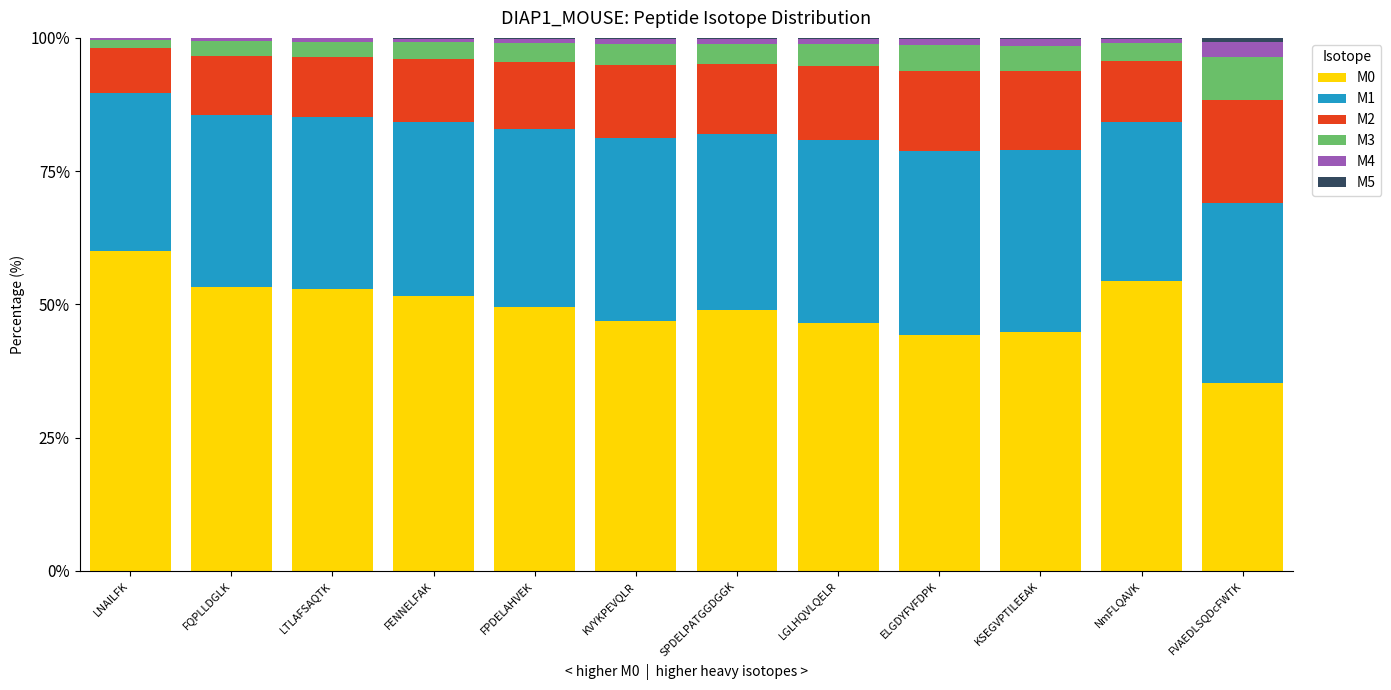

What is the maximum value for M0?

60.0